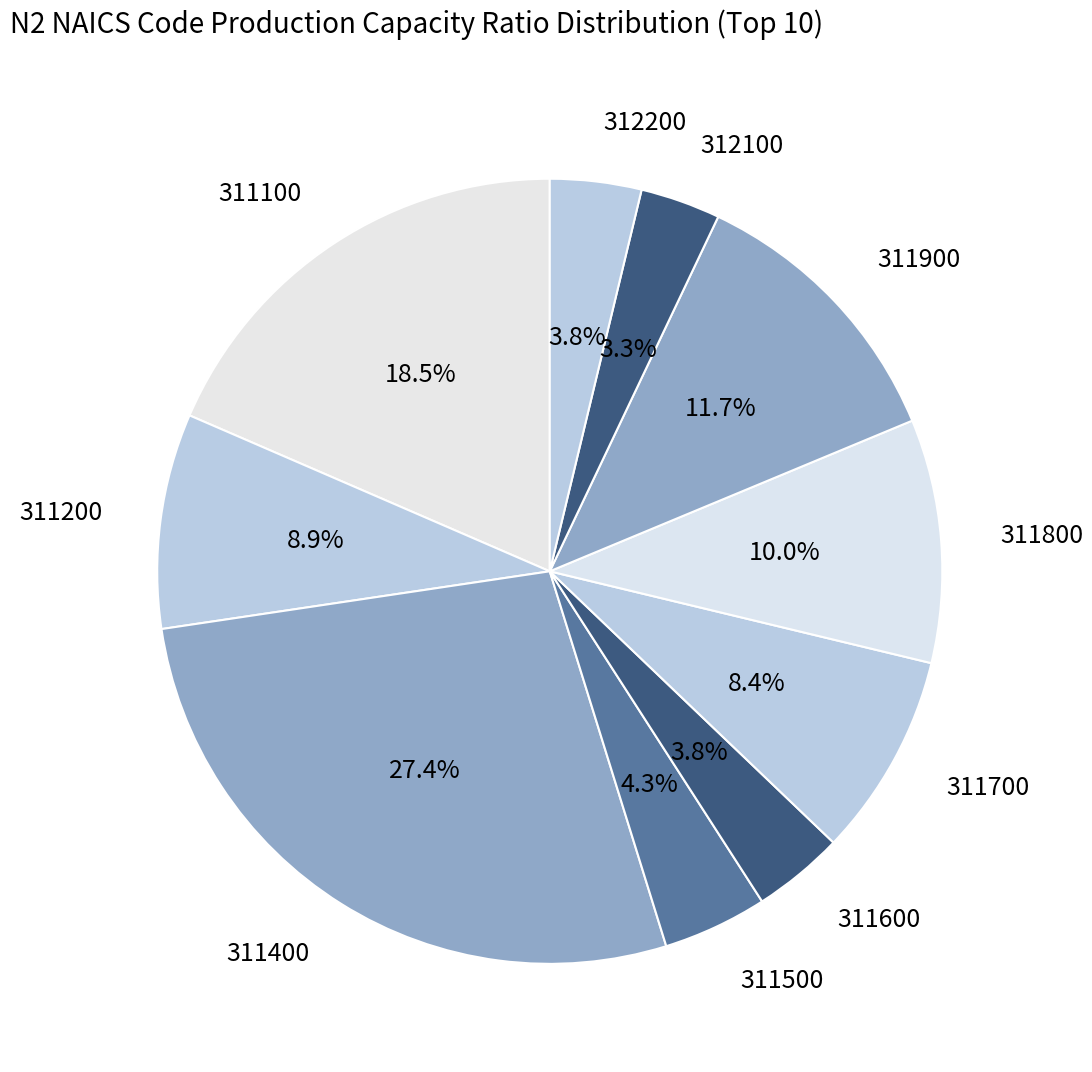

Which has a higher value, 311700 or 311900?

311900